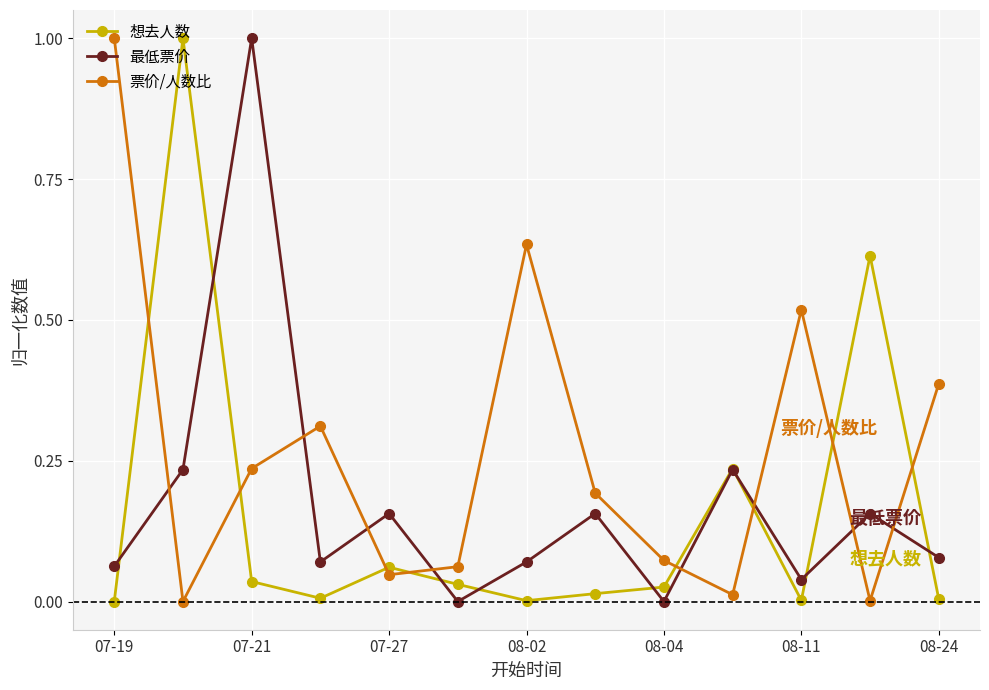

What is the maximum value for 最低票价?

1.0